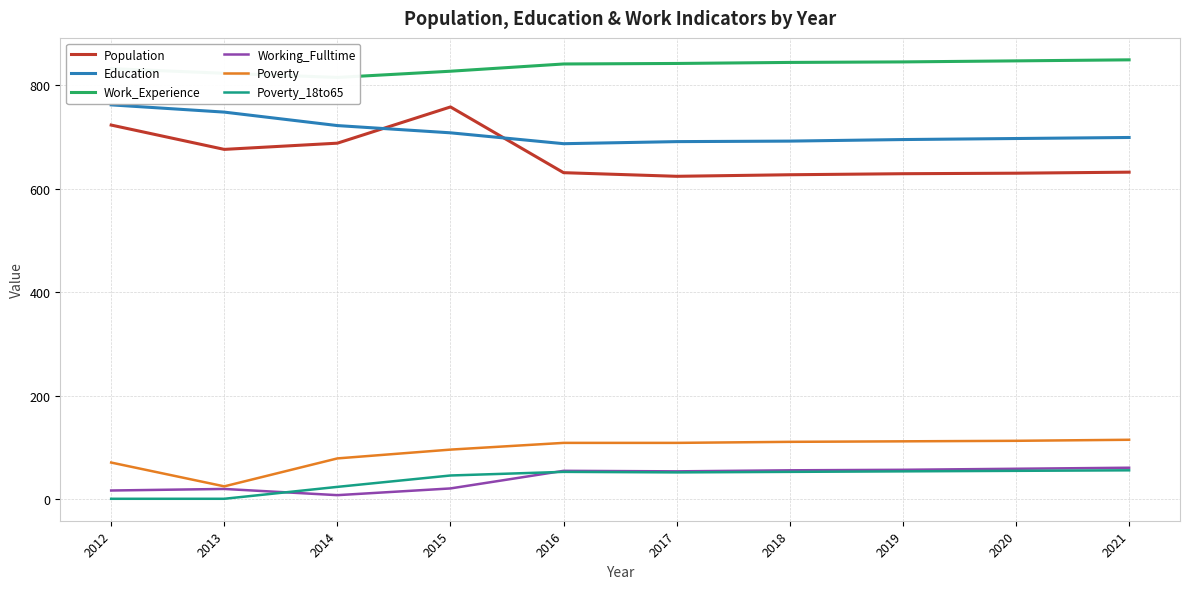

The value of Education at 2019 is 144. True or false?

False